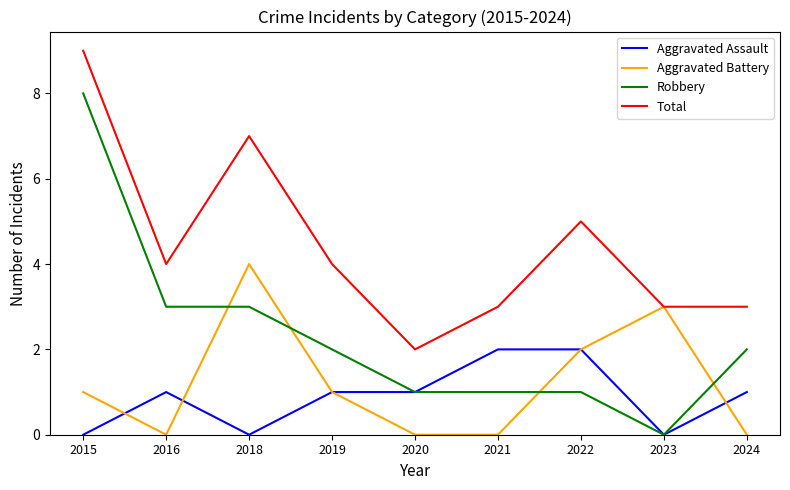

Is the value of Aggravated Battery at 2023 greater than the value of Aggravated Assault at 2023?

Yes